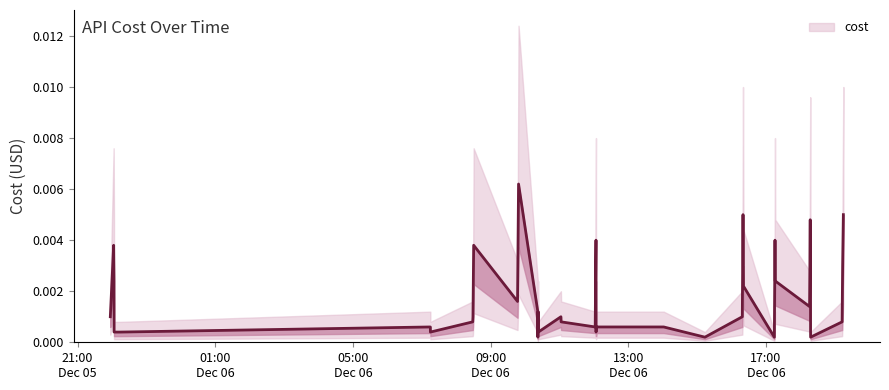

How many distinct data groups are displayed?

1